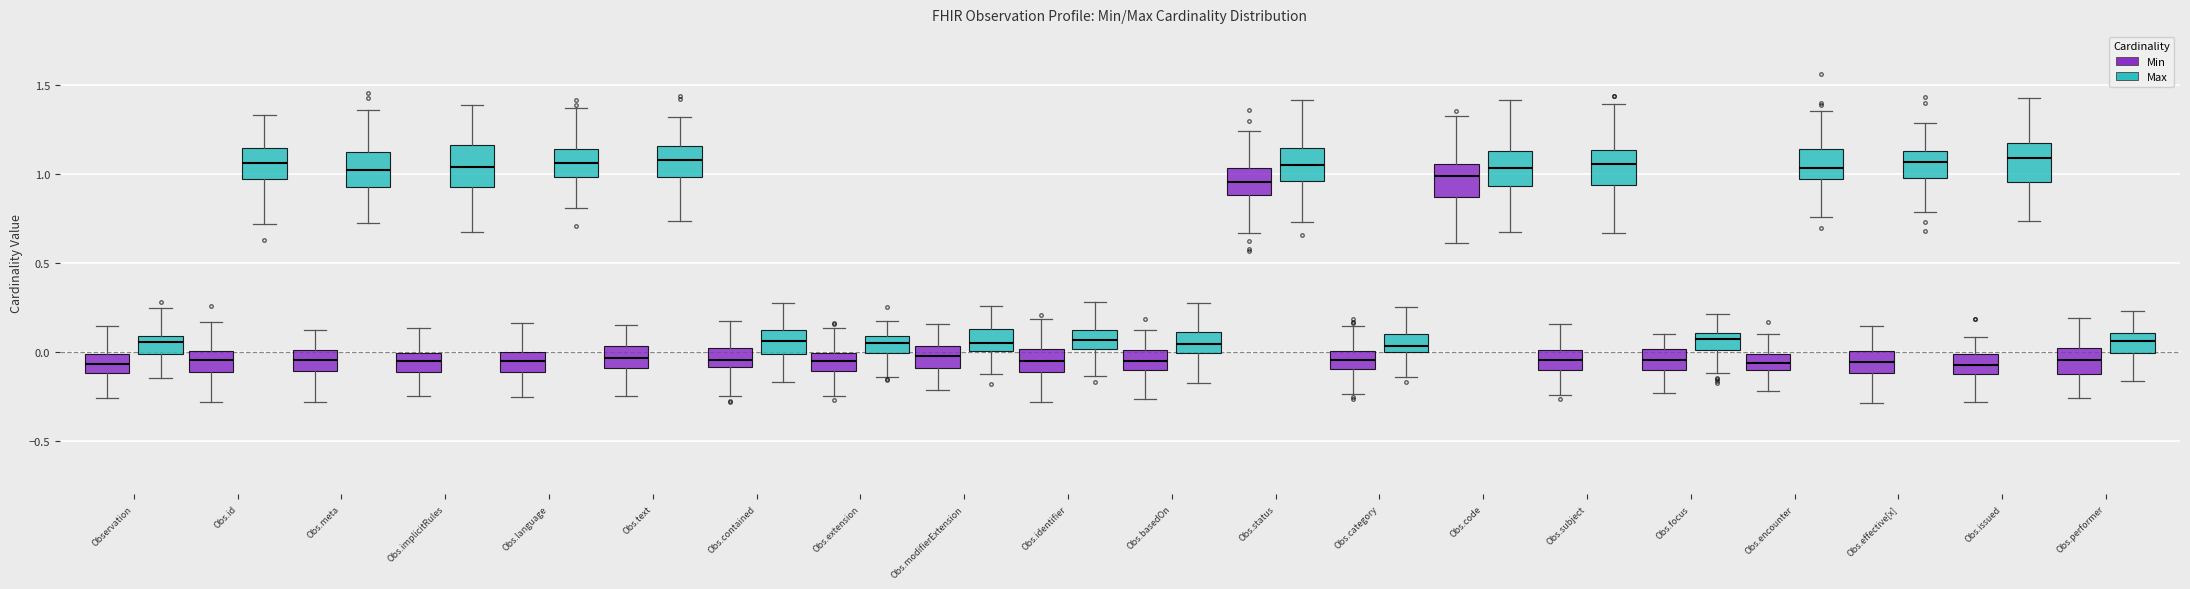

Reading left to right, read every box against the y-axis: the position of its median line, the range the box covers, and the ends of its whiskers. The values are not printed on the chart, so give them approximately, as read against the axis.

Observation (Min): median -0.05, box -0.10 to 0.00, whiskers -0.25 to 0.15
Observation (Max): median 0.05, box 0.00 to 0.10, whiskers -0.15 to 0.25
Obs.id (Min): median -0.05, box -0.10 to 0.00, whiskers -0.30 to 0.15
Obs.id (Max): median 1.05, box 0.95 to 1.15, whiskers 0.70 to 1.35
Obs.meta (Min): median -0.05, box -0.10 to 0.00, whiskers -0.30 to 0.15
Obs.meta (Max): median 1.00, box 0.90 to 1.10, whiskers 0.70 to 1.35
Obs.implicitRules (Min): median -0.05, box -0.10 to 0.00, whiskers -0.25 to 0.15
Obs.implicitRules (Max): median 1.05, box 0.95 to 1.15, whiskers 0.70 to 1.40
Obs.language (Min): median -0.05, box -0.10 to 0.00, whiskers -0.25 to 0.15
Obs.language (Max): median 1.05, box 1.00 to 1.15, whiskers 0.80 to 1.35
Obs.text (Min): median -0.05, box -0.10 to 0.05, whiskers -0.25 to 0.15
Obs.text (Max): median 1.10, box 1.00 to 1.15, whiskers 0.75 to 1.30
Obs.contained (Min): median -0.05, box -0.10 to 0.00, whiskers -0.25 to 0.20
Obs.contained (Max): median 0.05, box 0.00 to 0.10, whiskers -0.15 to 0.25
Obs.extension (Min): median -0.05, box -0.10 to 0.00, whiskers -0.25 to 0.15
Obs.extension (Max): median 0.05, box 0.00 to 0.10, whiskers -0.15 to 0.15
Obs.modifierExtension (Min): median -0.05, box -0.10 to 0.05, whiskers -0.20 to 0.15
Obs.modifierExtension (Max): median 0.05, box 0.00 to 0.15, whiskers -0.15 to 0.25
Obs.identifier (Min): median -0.05, box -0.10 to 0.00, whiskers -0.30 to 0.20
Obs.identifier (Max): median 0.05, box 0.00 to 0.10, whiskers -0.15 to 0.30
Obs.basedOn (Min): median -0.05, box -0.10 to 0.00, whiskers -0.25 to 0.10
Obs.basedOn (Max): median 0.05, box 0.00 to 0.10, whiskers -0.20 to 0.25
Obs.status (Min): median 0.95, box 0.90 to 1.05, whiskers 0.65 to 1.25
Obs.status (Max): median 1.05, box 0.95 to 1.15, whiskers 0.75 to 1.40
Obs.category (Min): median -0.05, box -0.10 to 0.00, whiskers -0.25 to 0.15
Obs.category (Max): median 0.05, box 0.00 to 0.10, whiskers -0.15 to 0.25
Obs.code (Min): median 1.00, box 0.85 to 1.05, whiskers 0.60 to 1.30
Obs.code (Max): median 1.05, box 0.95 to 1.15, whiskers 0.65 to 1.40
Obs.subject (Min): median -0.05, box -0.10 to 0.00, whiskers -0.25 to 0.15
Obs.subject (Max): median 1.05, box 0.95 to 1.15, whiskers 0.65 to 1.40
Obs.focus (Min): median -0.05, box -0.10 to 0.00, whiskers -0.25 to 0.10
Obs.focus (Max): median 0.05, box 0.00 to 0.10, whiskers -0.10 to 0.20
Obs.encounter (Min): median -0.05, box -0.10 to 0.00, whiskers -0.20 to 0.10
Obs.encounter (Max): median 1.05, box 0.95 to 1.15, whiskers 0.75 to 1.35
Obs.effective[x] (Min): median -0.05, box -0.10 to 0.00, whiskers -0.30 to 0.15
Obs.effective[x] (Max): median 1.05, box 0.95 to 1.15, whiskers 0.80 to 1.30
Obs.issued (Min): median -0.05, box -0.10 to 0.00, whiskers -0.30 to 0.10
Obs.issued (Max): median 1.10, box 0.95 to 1.15, whiskers 0.75 to 1.40
Obs.performer (Min): median -0.05, box -0.10 to 0.00, whiskers -0.25 to 0.20
Obs.performer (Max): median 0.05, box 0.00 to 0.10, whiskers -0.15 to 0.25